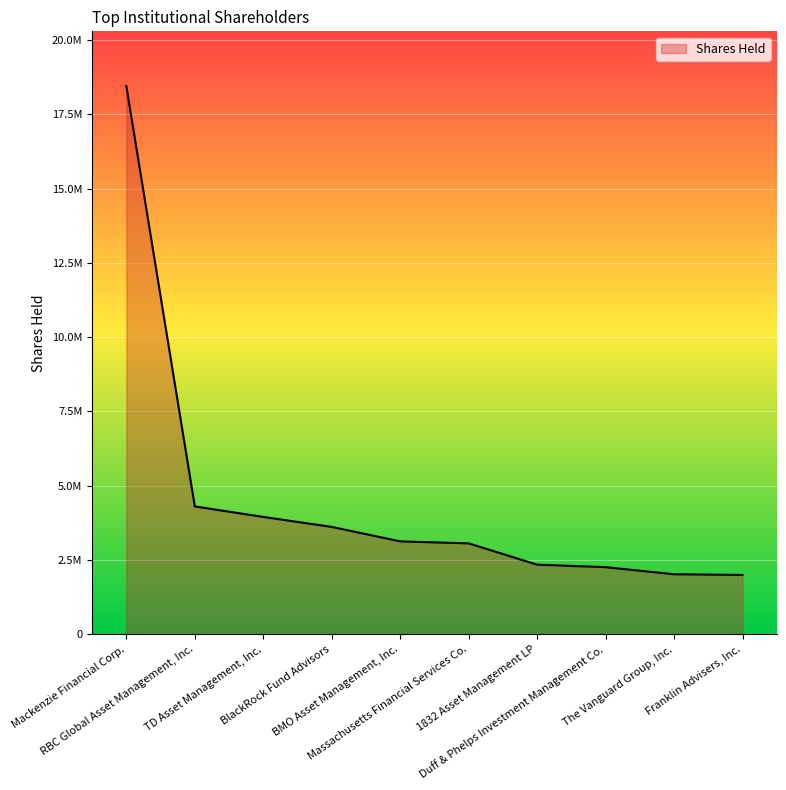

Is this an area chart (filled region under the line)?

Yes